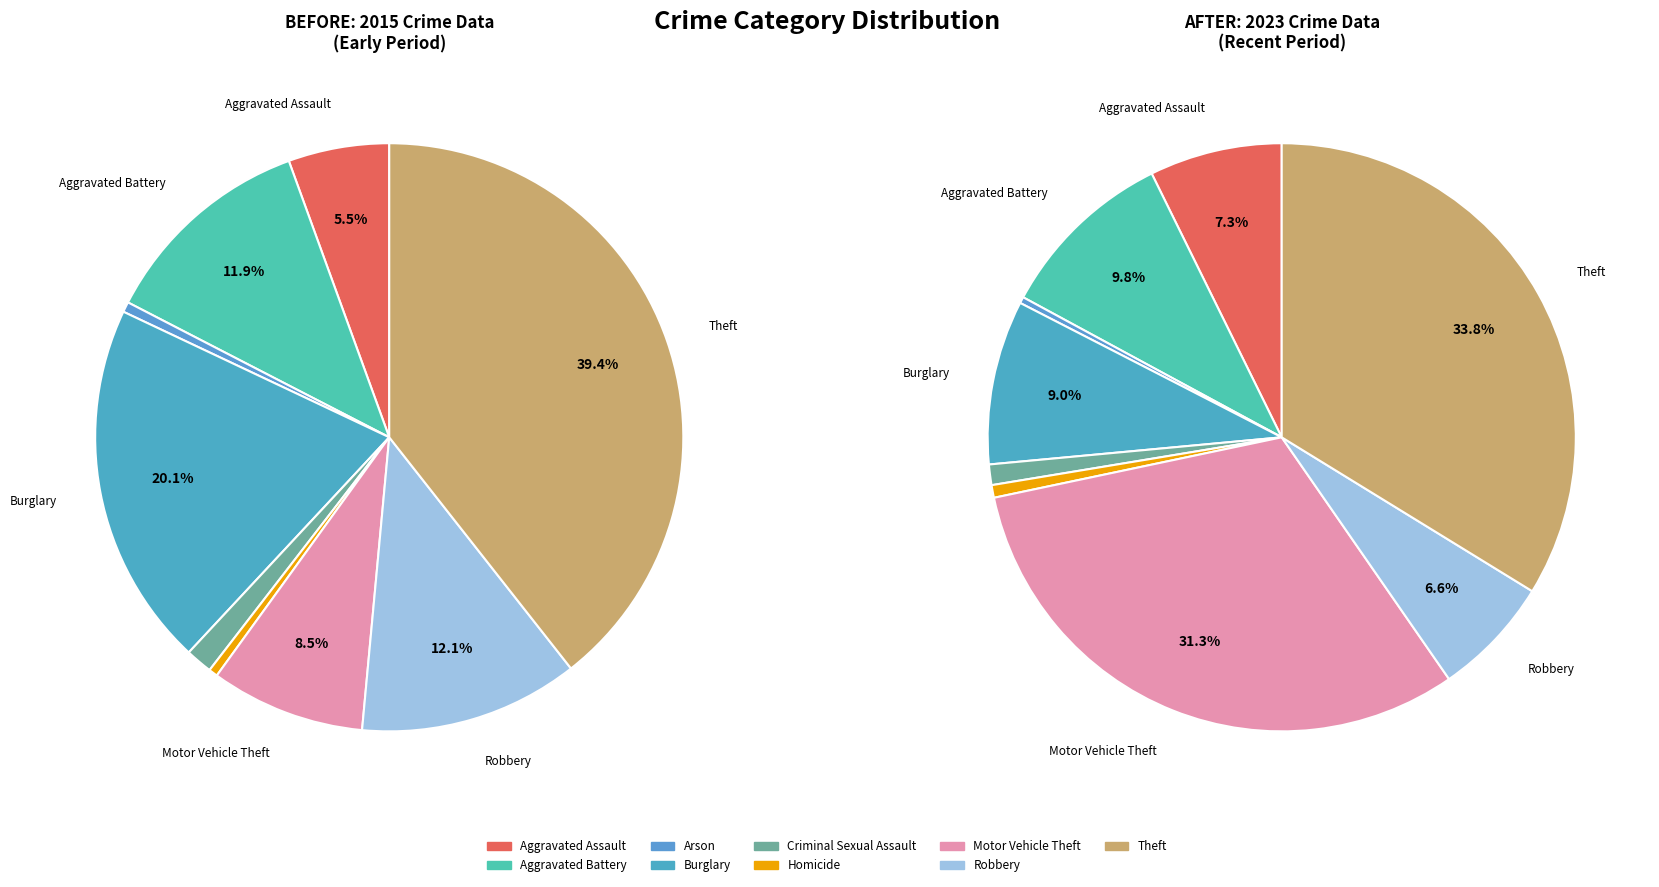

Is Aggravated Assault the majority of the pie?

No